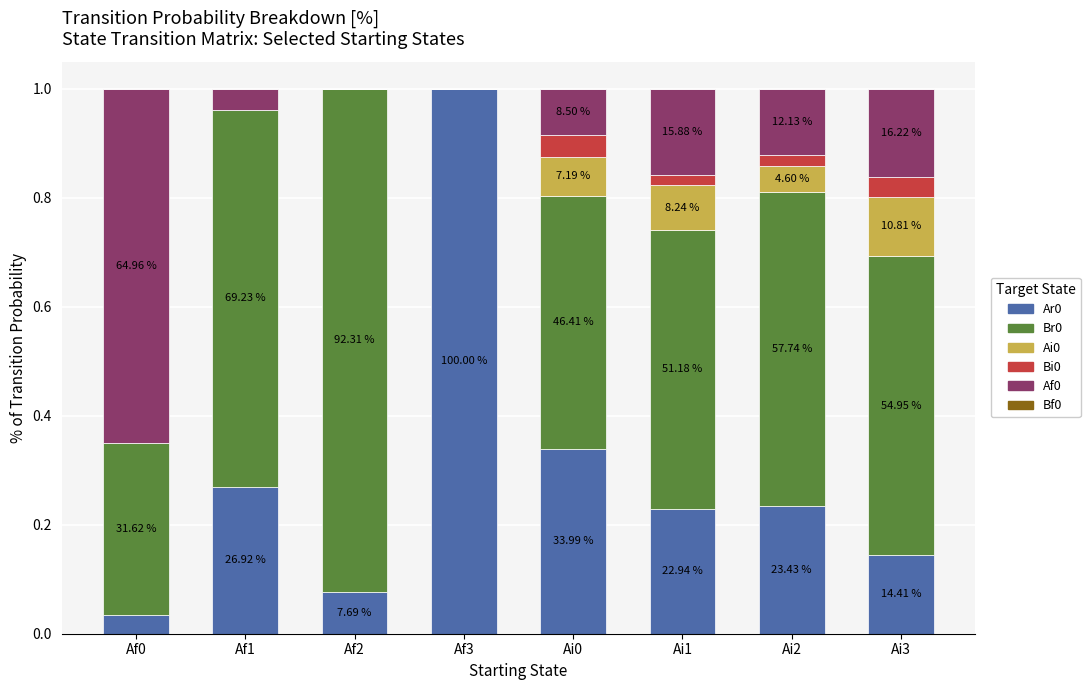

At which category is the sum across all series the highest?

Ai3